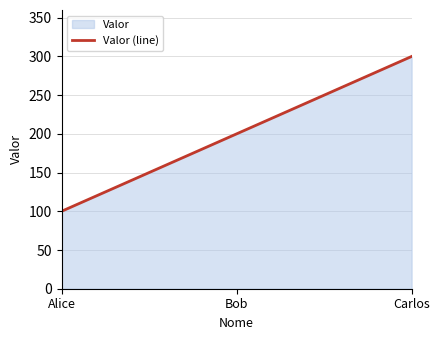

What position from the right is Alice?

3